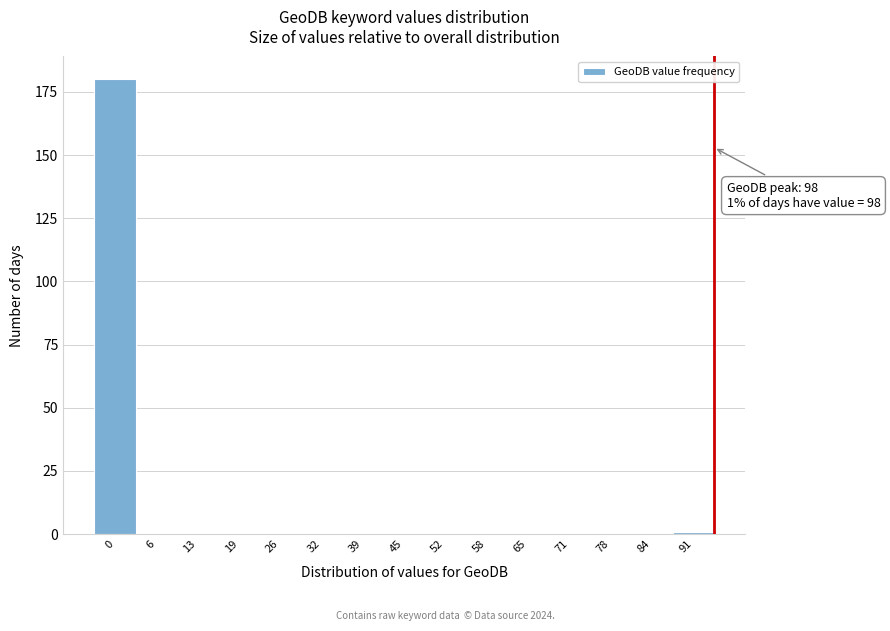

Reading right to left, extract all data points from this chart.

91=1	84=0	78=0	71=0	65=0	58=0	52=0	45=0	39=0	32=0	26=0	19=0	13=0	6=0	0=180